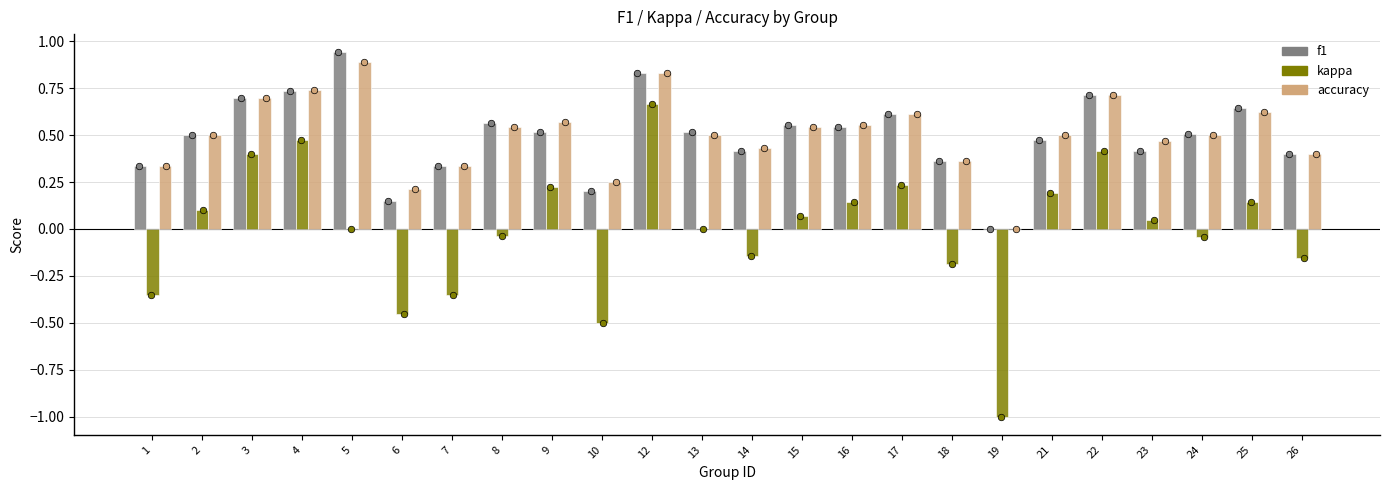

What is the total value across all series at 21?

1.2